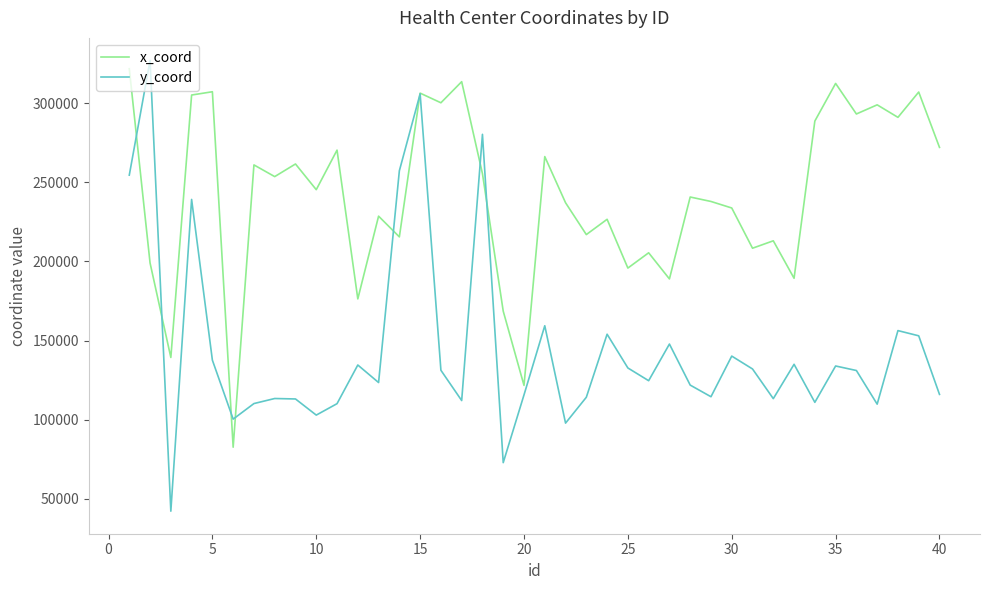

Which series has the largest total across all categories?

x_coord